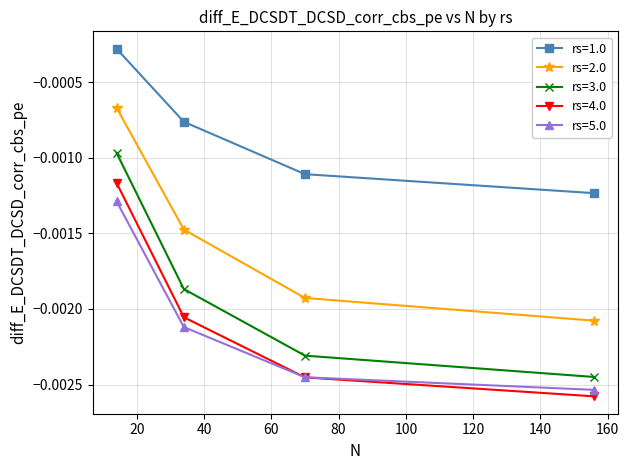

Rank the series by their maximum value, from lowest to highest.

rs=5.0, rs=4.0, rs=3.0, rs=2.0, rs=1.0